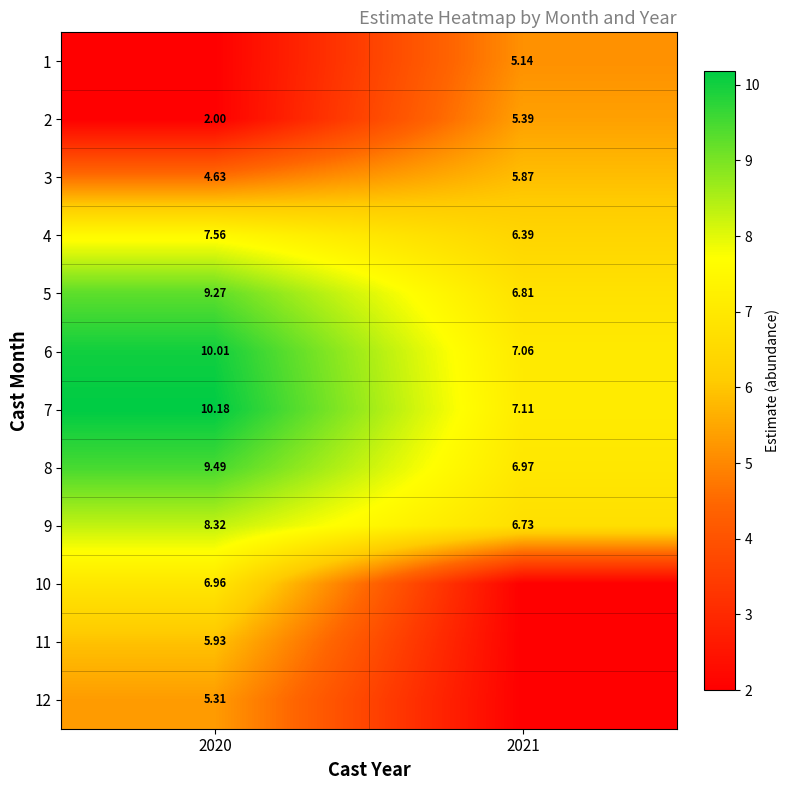

How many categories are shown in the chart?

2